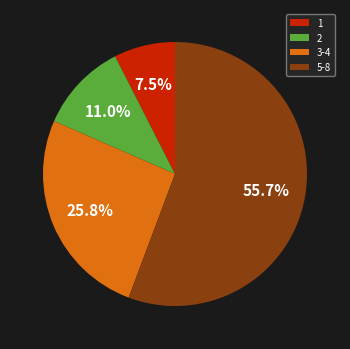

Combined, do 5-8 and 1 account for over 50%?

Yes